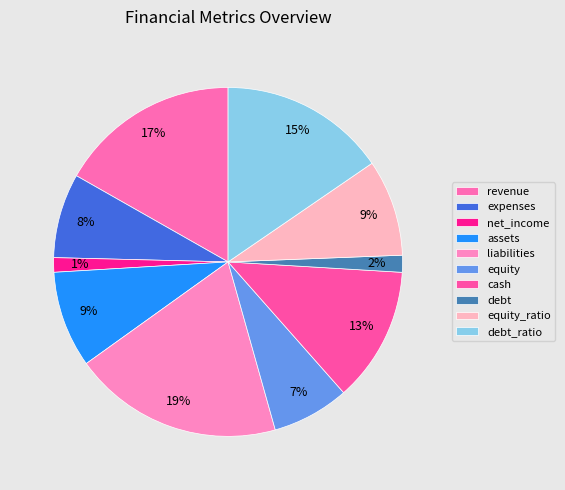

True or false: assets accounts for 9% of the total.

True